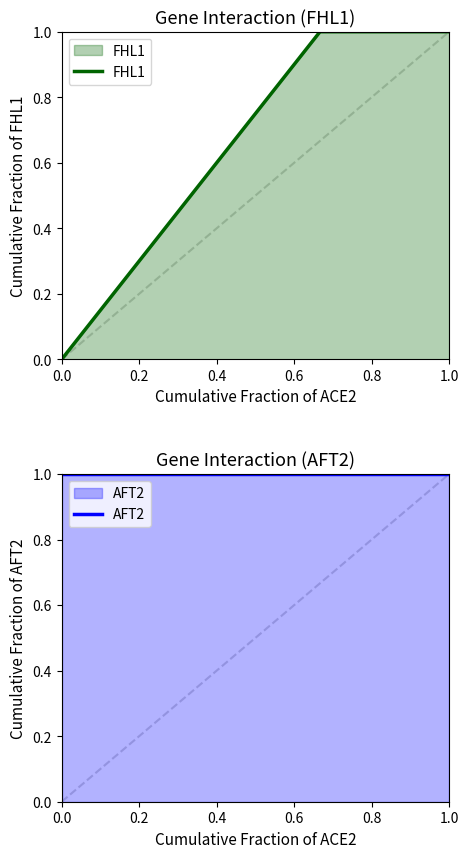

What is the highest value of the AFT2 series?

1.0